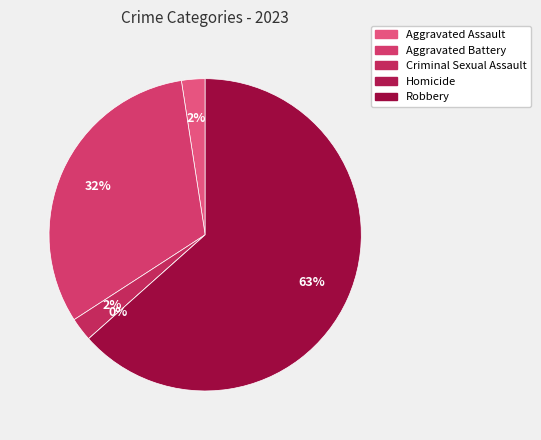

Rank the categories by value from lowest to highest.

Homicide, Aggravated Assault, Criminal Sexual Assault, Aggravated Battery, Robbery